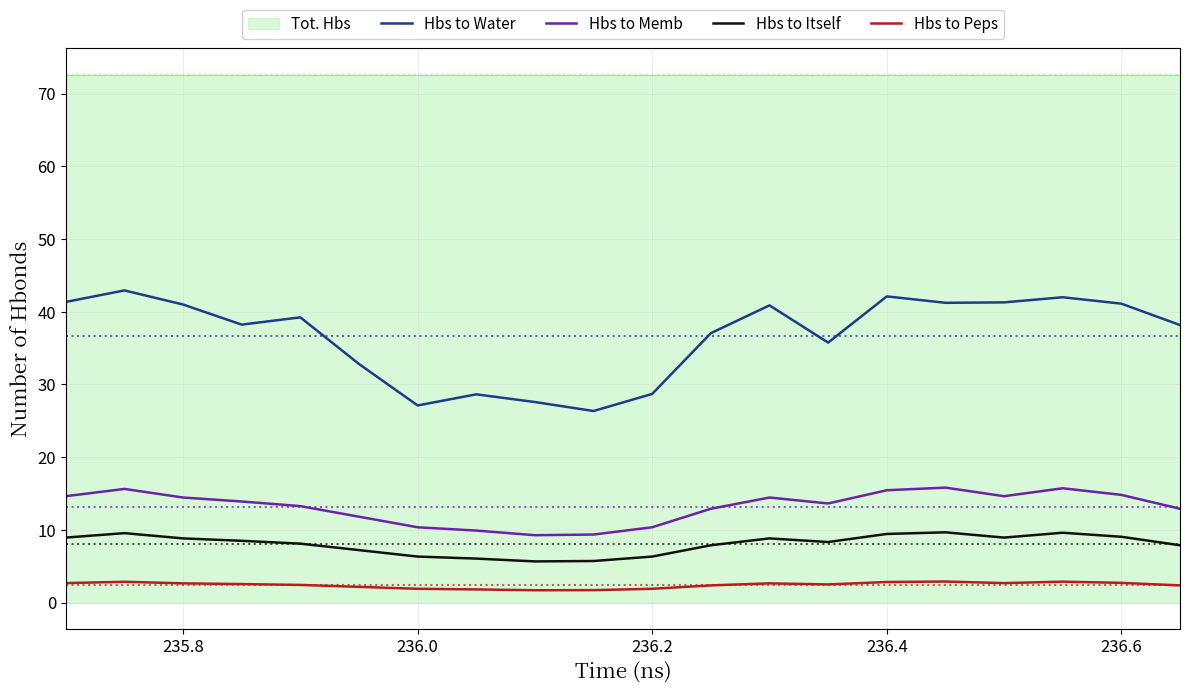

True or false: Hbs to Water and Hbs to Peps intersect in this chart.

False